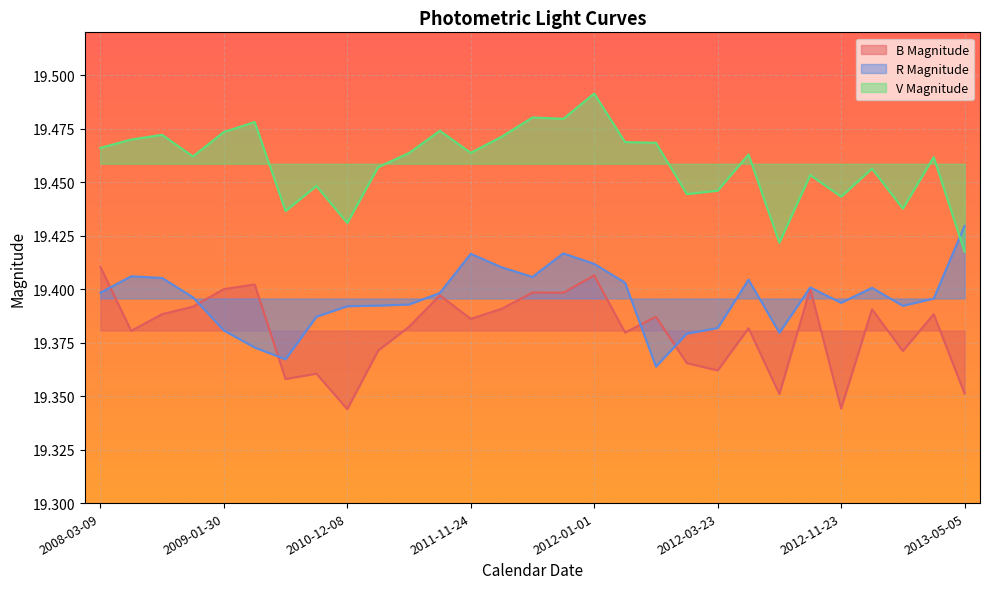

What is the total value across all series at 2008-11-22?

38.9